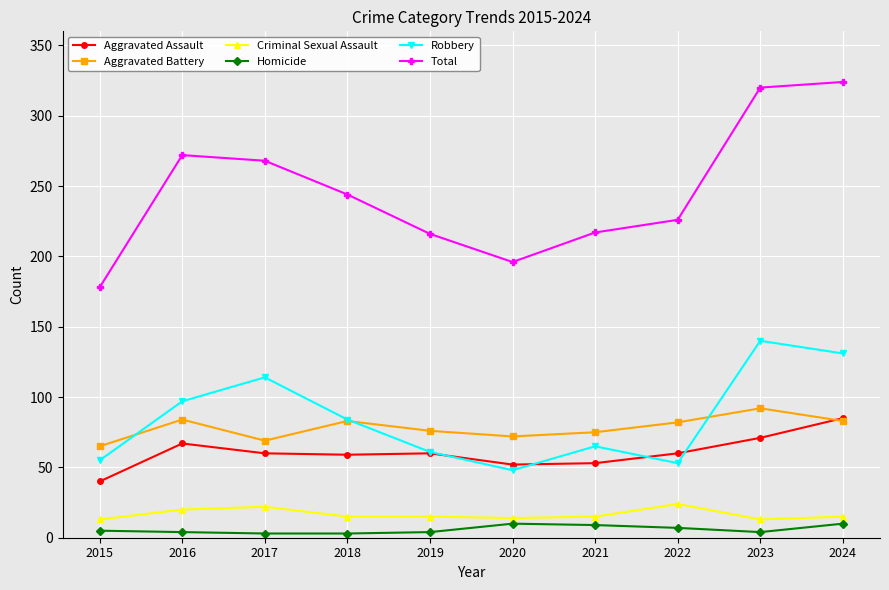

At how many categories does at least one series exceed 301?

2